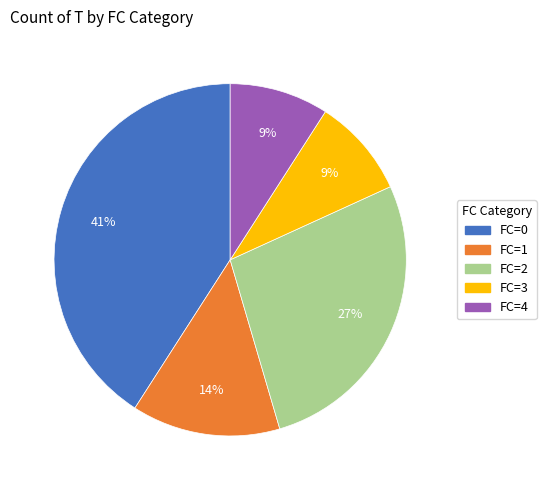

True or false: FC=3 accounts for 1% of the total.

False